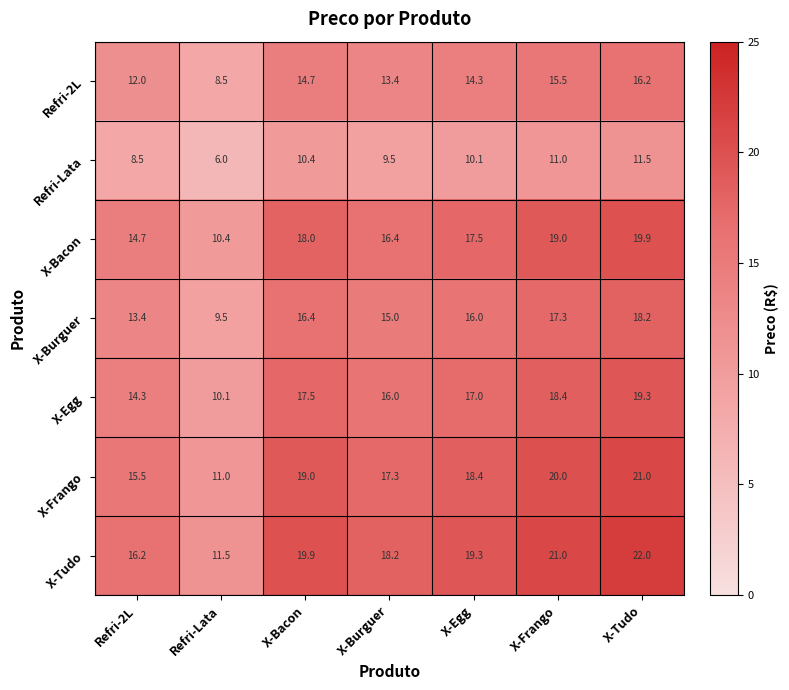

The X-Egg series shows 18.4 at X-Frango. True or false?

True